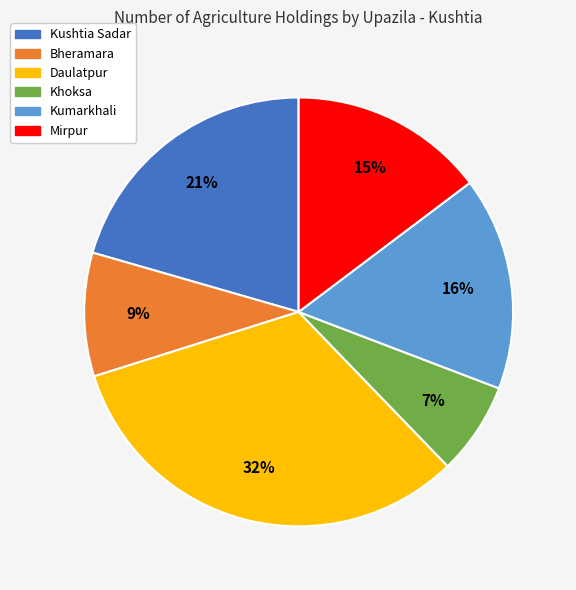

Rank the categories by value from highest to lowest.

Daulatpur, Kushtia Sadar, Kumarkhali, Mirpur, Bheramara, Khoksa